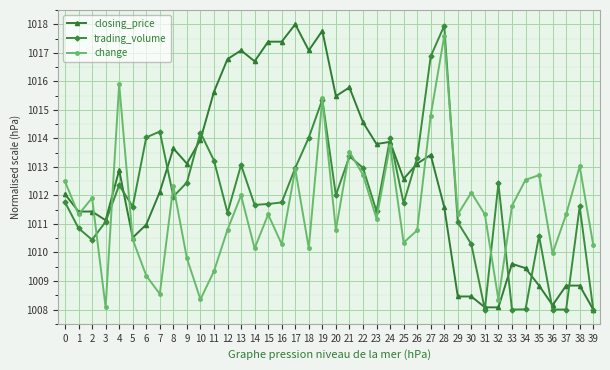

At which label does closing_price reach its peak?

17